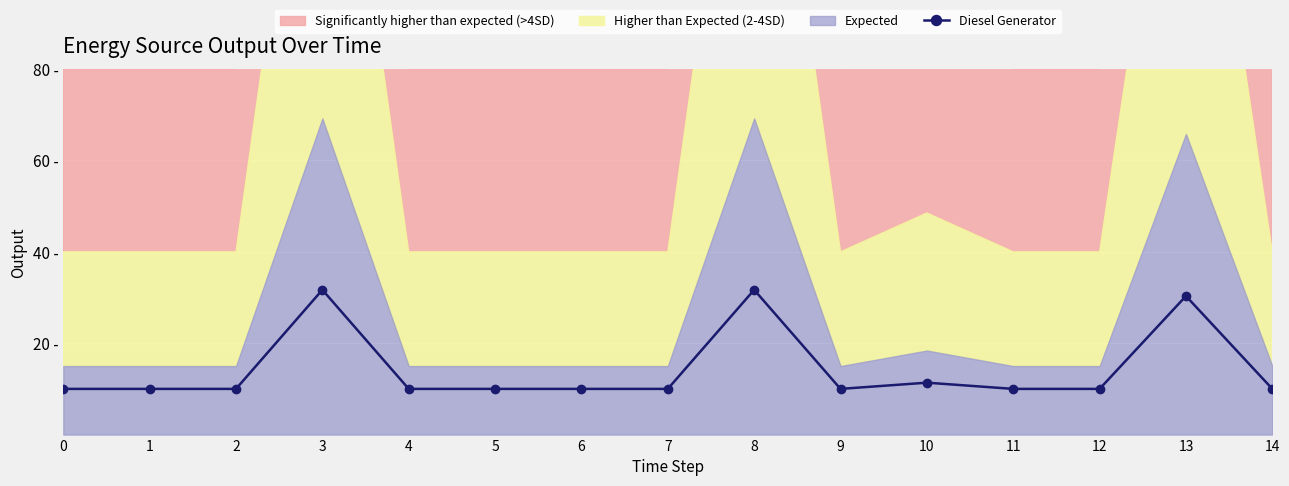

List the labels in order of value, smallest first.

0, 1, 2, 4, 5, 6, 7, 9, 11, 12, 14, 10, 13, 3, 8